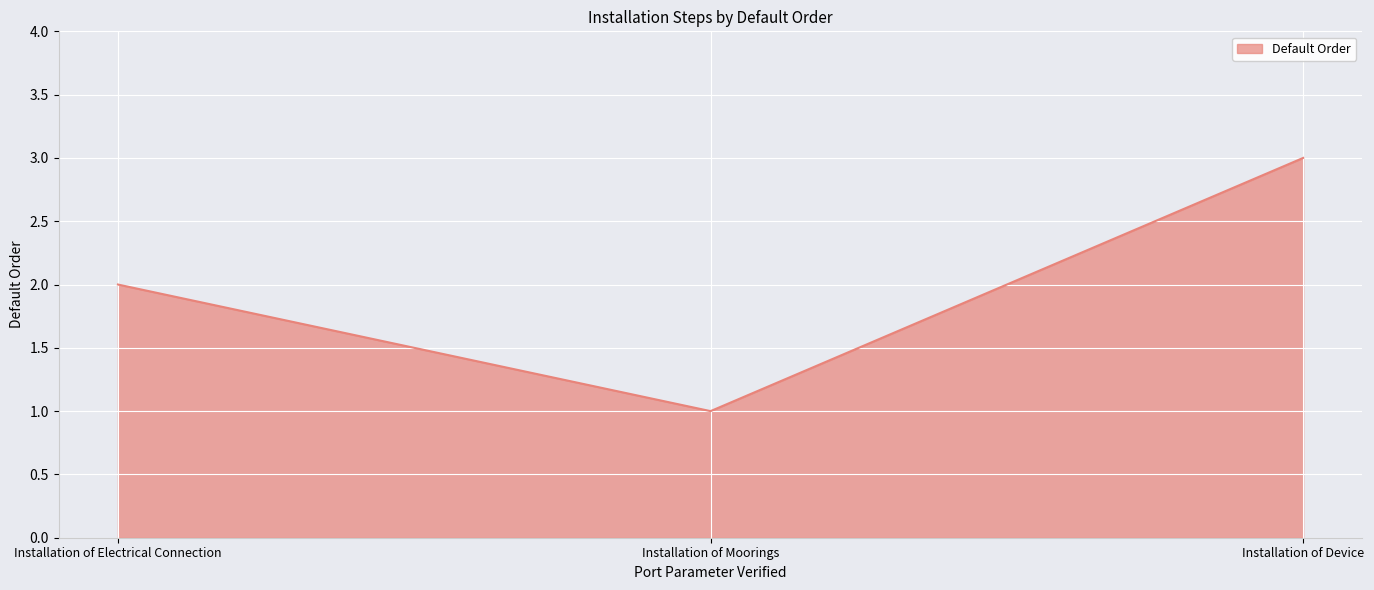

What position from the right is Installation of Electrical Connection?

3